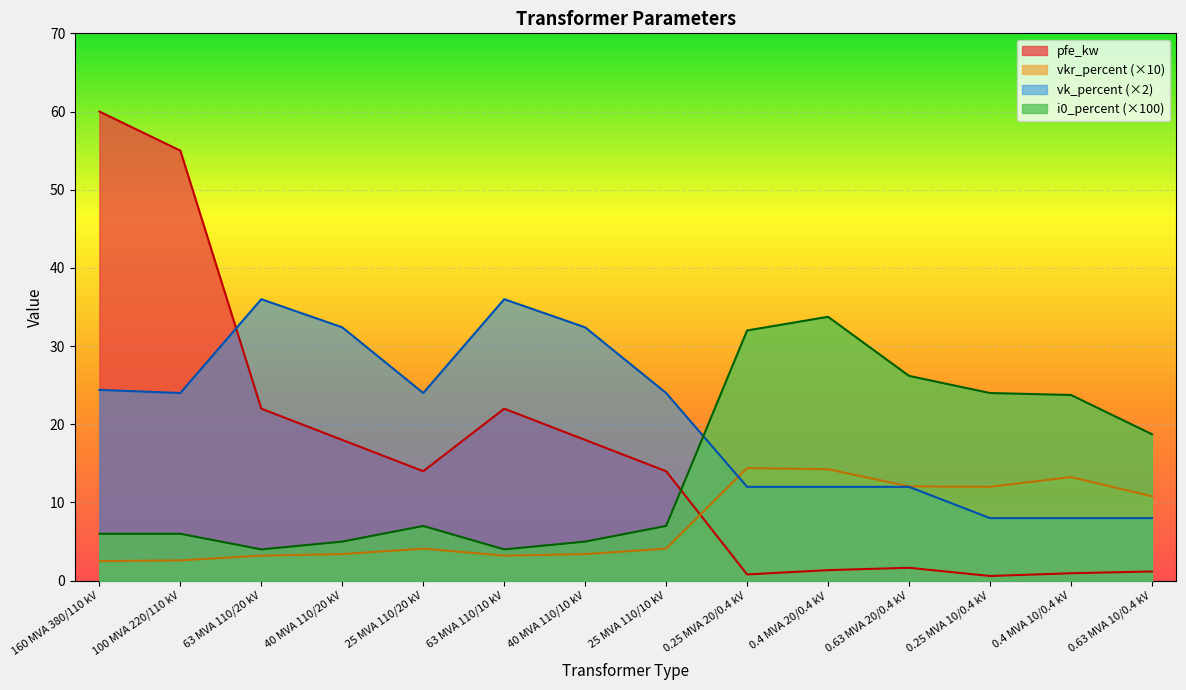

Where is the first local minimum for i0_percent?

63 MVA 110/20 kV